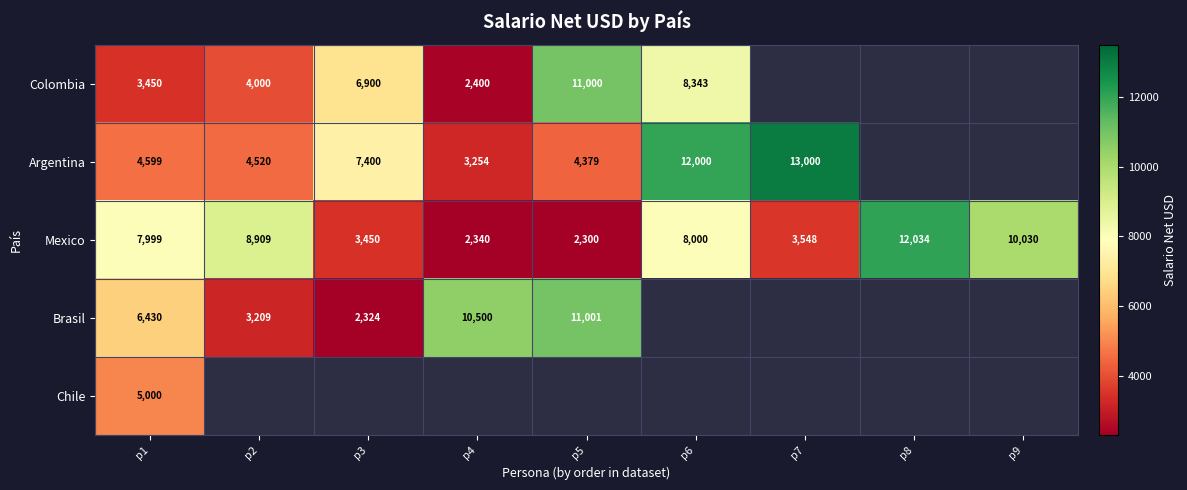

The value of Colombia at p4 is 4247. True or false?

False